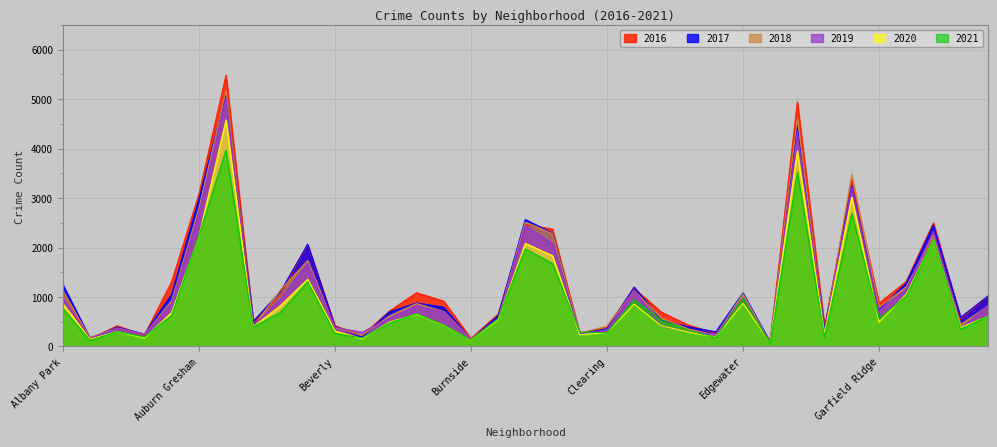

At which label is 2018 closest to 2618?

Chatham